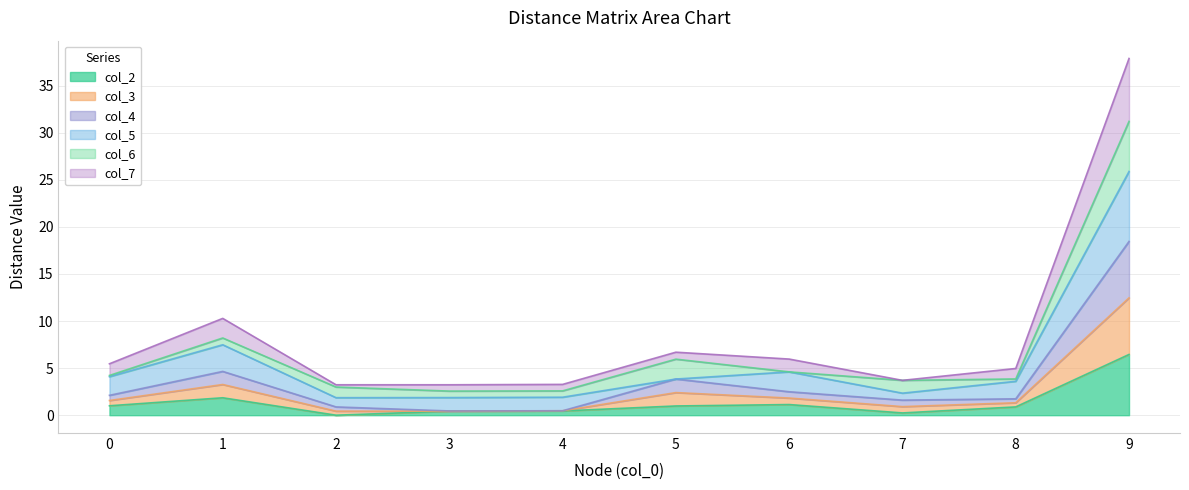

Is it true that col_2 equals 0.4 at 3?

True